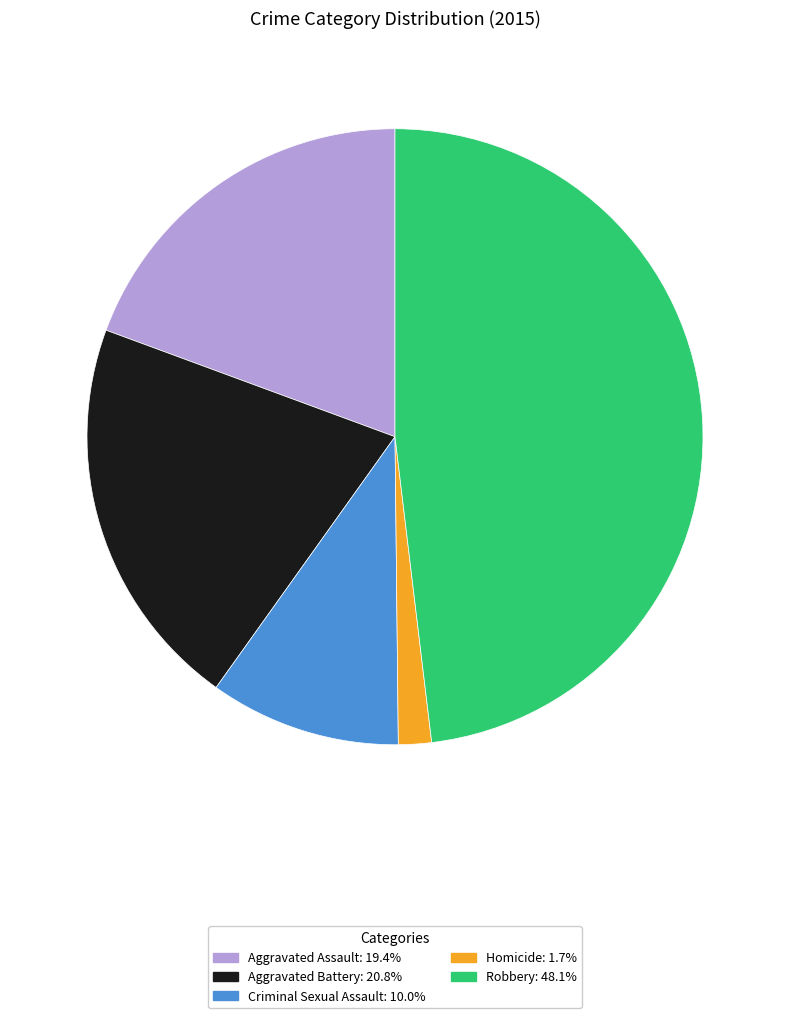

Which slice is the smallest?

Homicide